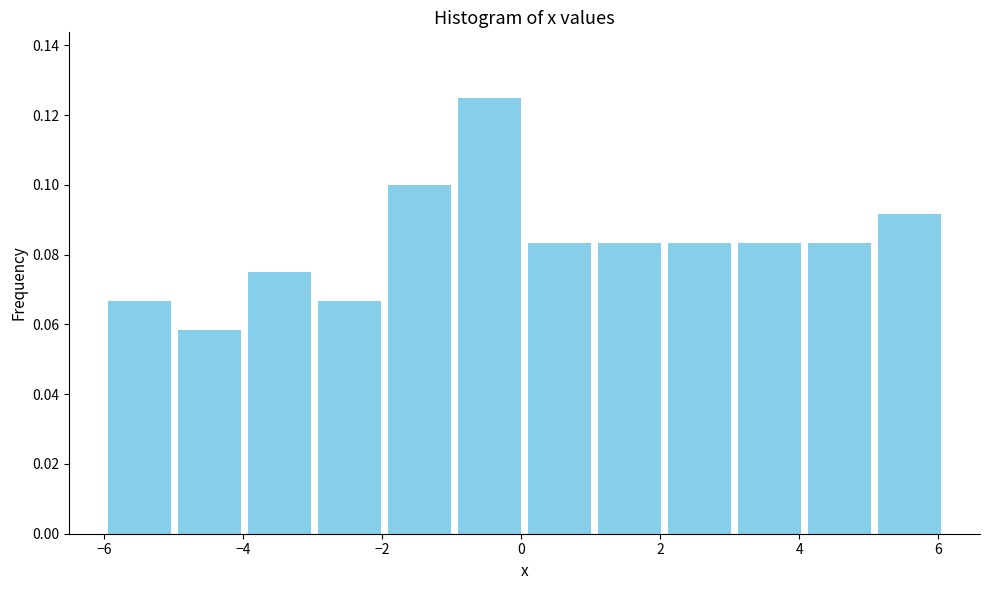

Reading left to right, transcribe this chart: for each bar, give the range it covers on the x-axis and its height. Neither the bar edges nor the heights are printed on the chart, so give them approximately, as read against the axes.

-6.0 to -5.0: 0.066
-5.0 to -4.0: 0.058
-4.0 to -3.0: 0.076
-3.0 to -2.0: 0.066
-2.0 to -1.0: 0.100
-1.0 to 0.0: 0.126
0.0 to 1.0: 0.084
1.0 to 2.0: 0.084
2.0 to 3.0: 0.084
3.0 to 4.0: 0.084
4.0 to 5.0: 0.084
5.0 to 6.2: 0.092